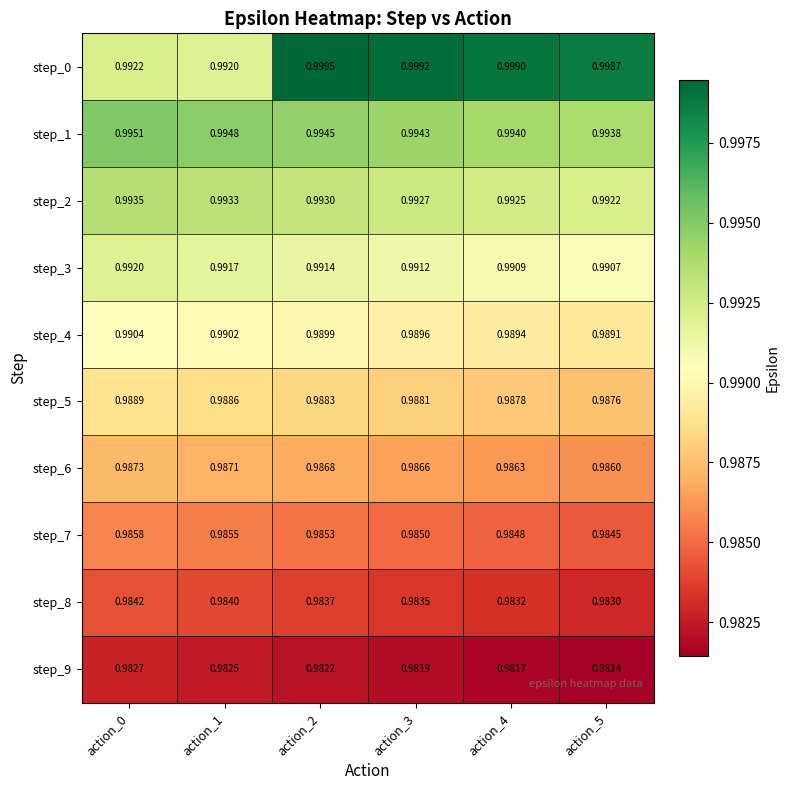

At which category is the sum across all series the highest?

action_2